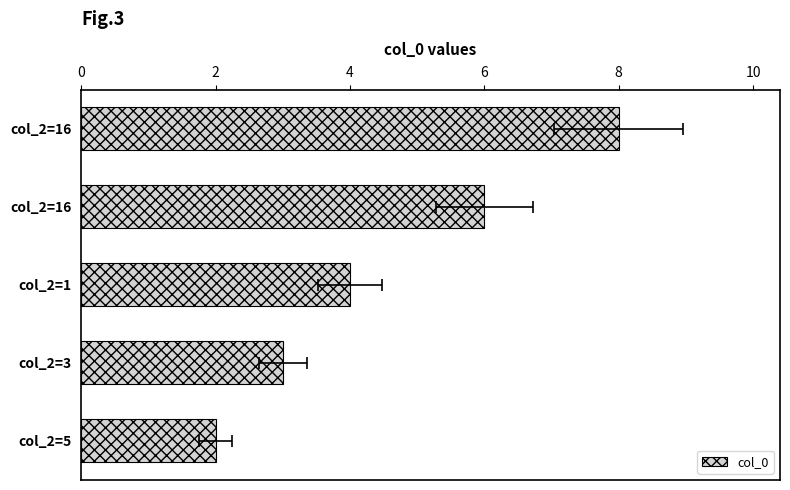

What is the change in value from col_2=5 to col_2=16?

+6